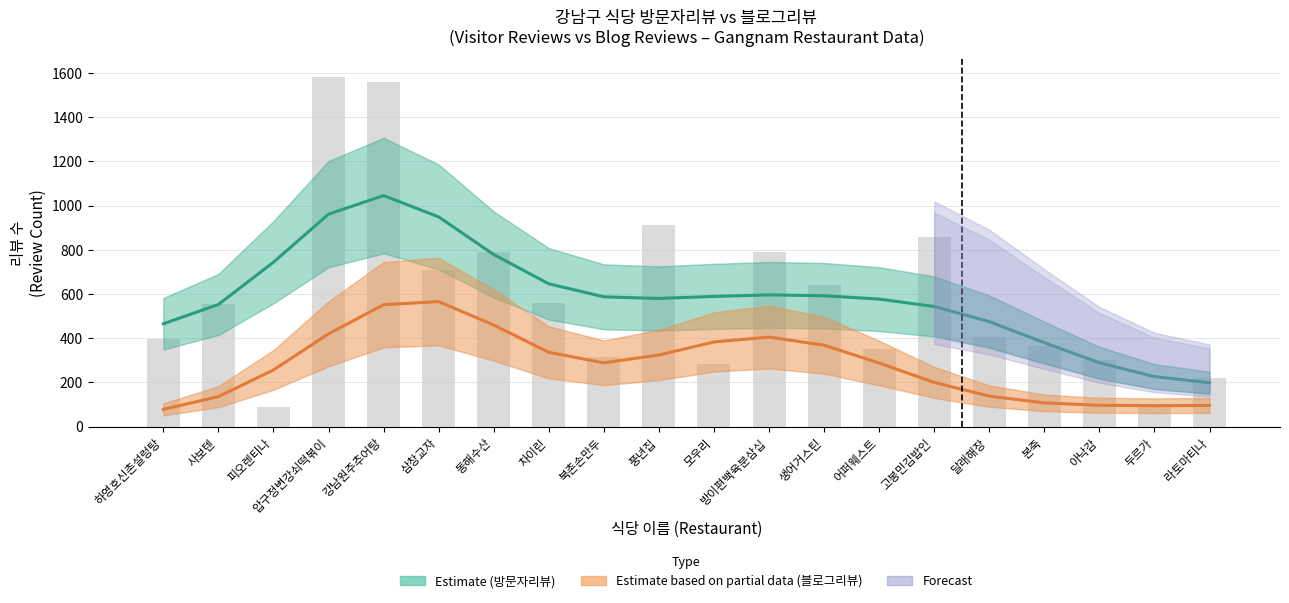

What is the total value across all series at 본죽?

487.2